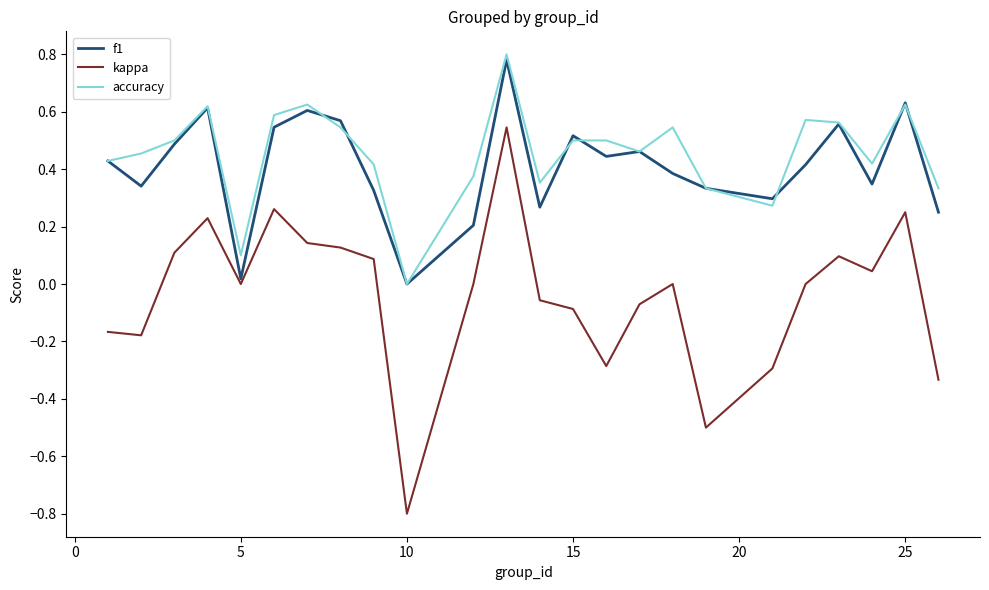

How many lines are shown in the chart?

3